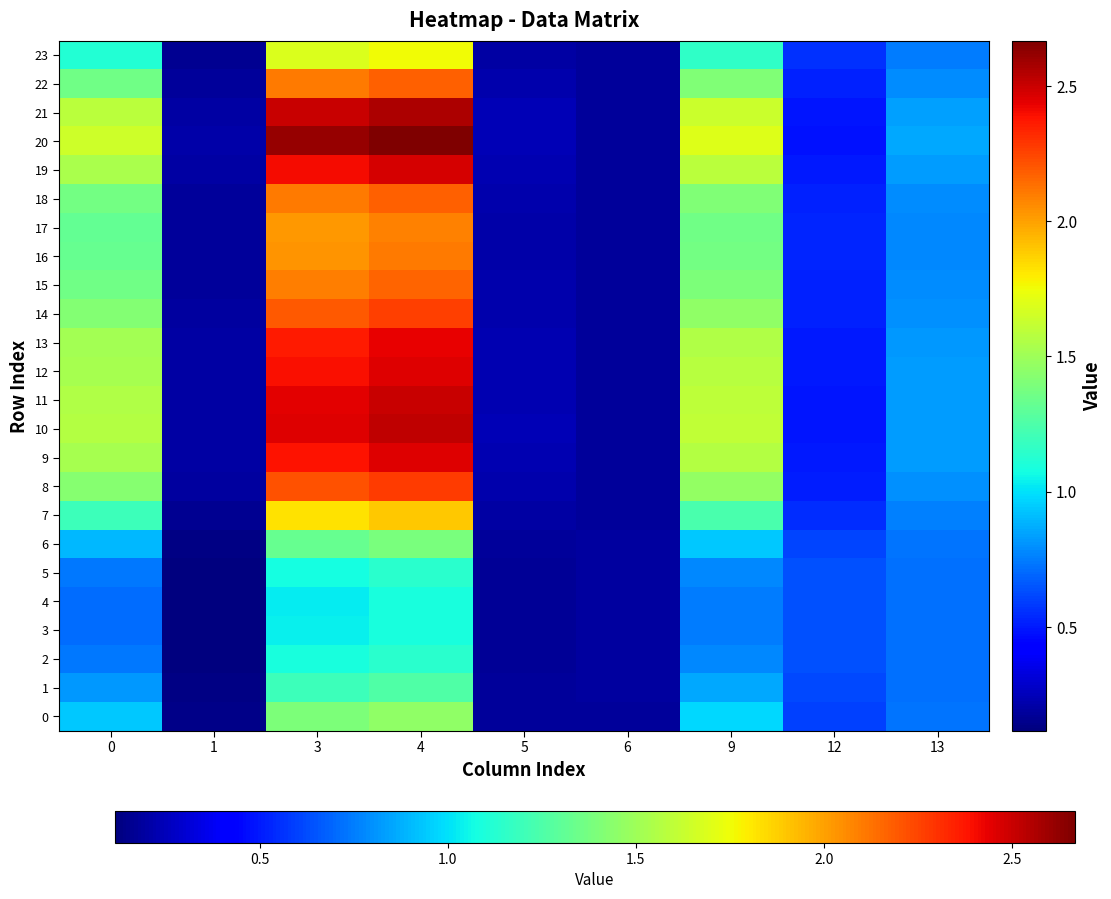

Which category has the lowest value across all series?

1